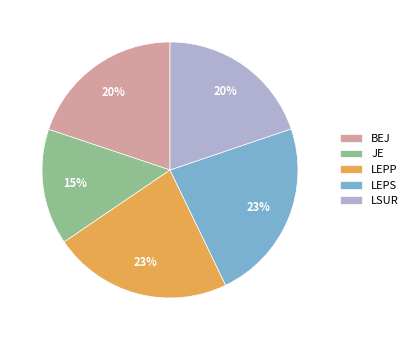

What percentage is the LSUR slice, to the nearest percent?

20%